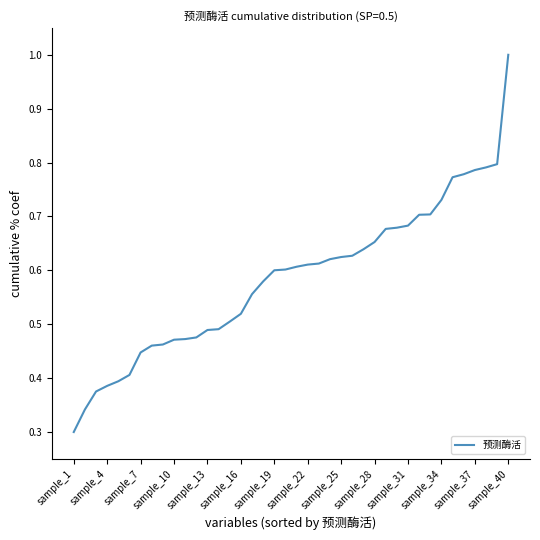

What is the maximum value shown in the chart?

1.0